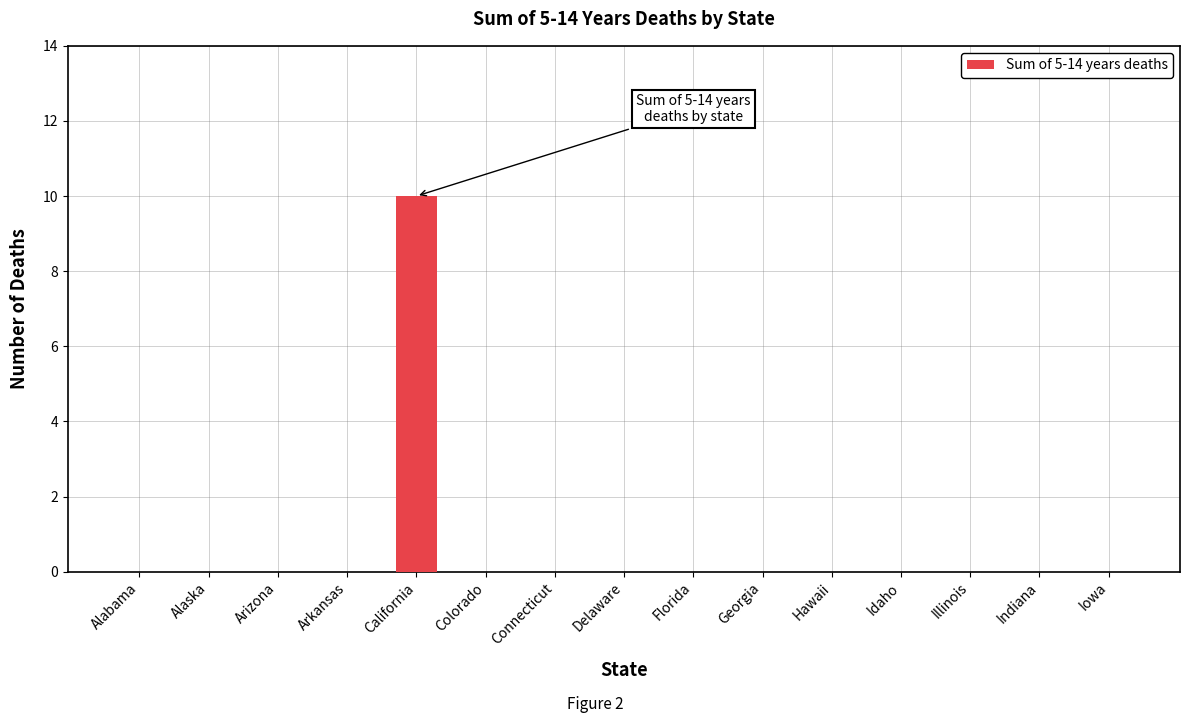

The value at Arizona is 0. True or false?

True